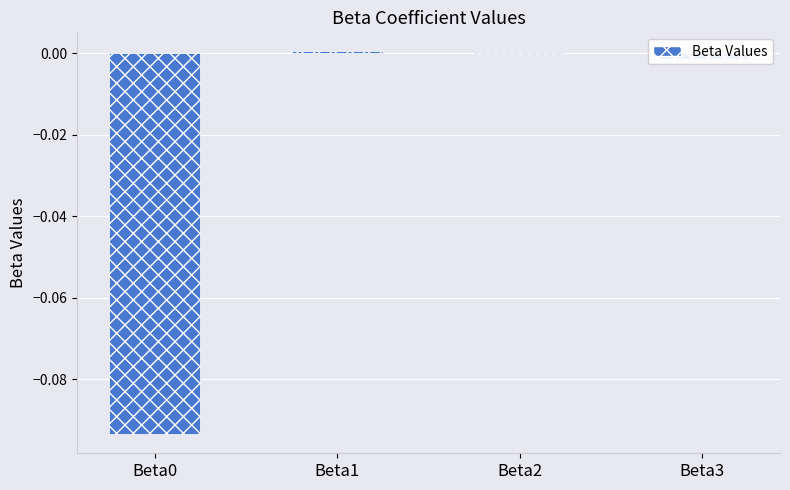

Is it true that the value at Beta2 is -0.0?

True